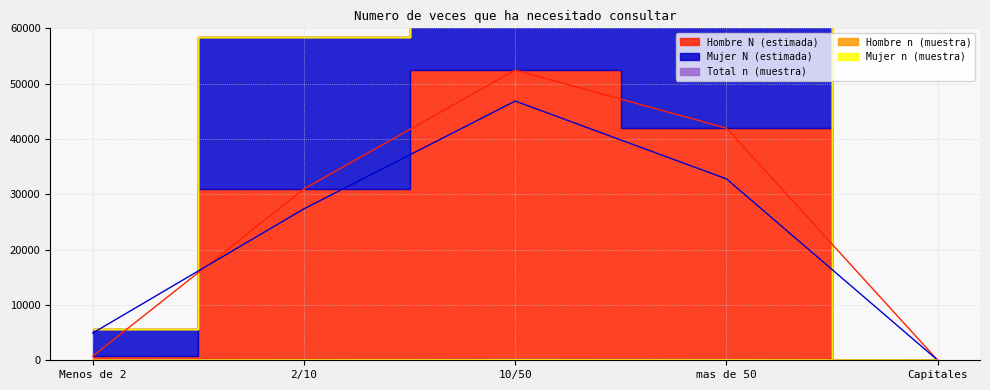

What position from the right is Menos de 2?

5